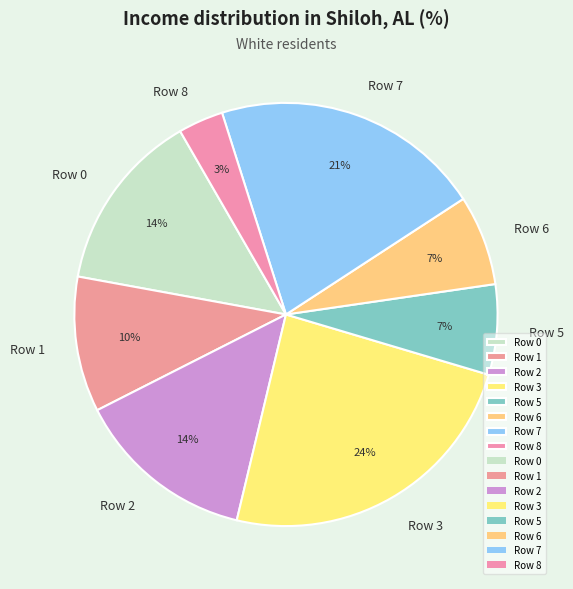

Combined, do Row 3 and Row 5 account for over 50%?

No